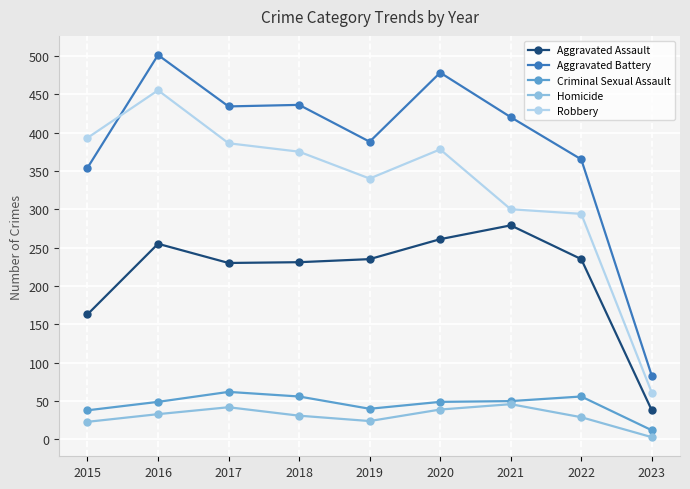

At which category is the sum across all series the highest?

2016